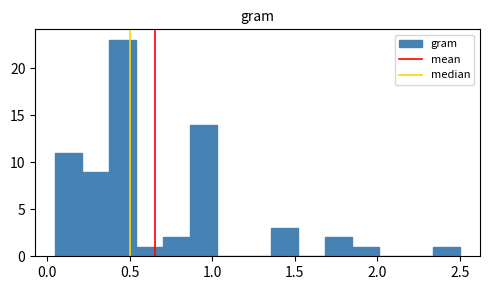

Around what value on the x-axis is the tallest bar? Give the approximate position of its centre, as read against the axis.

0.45